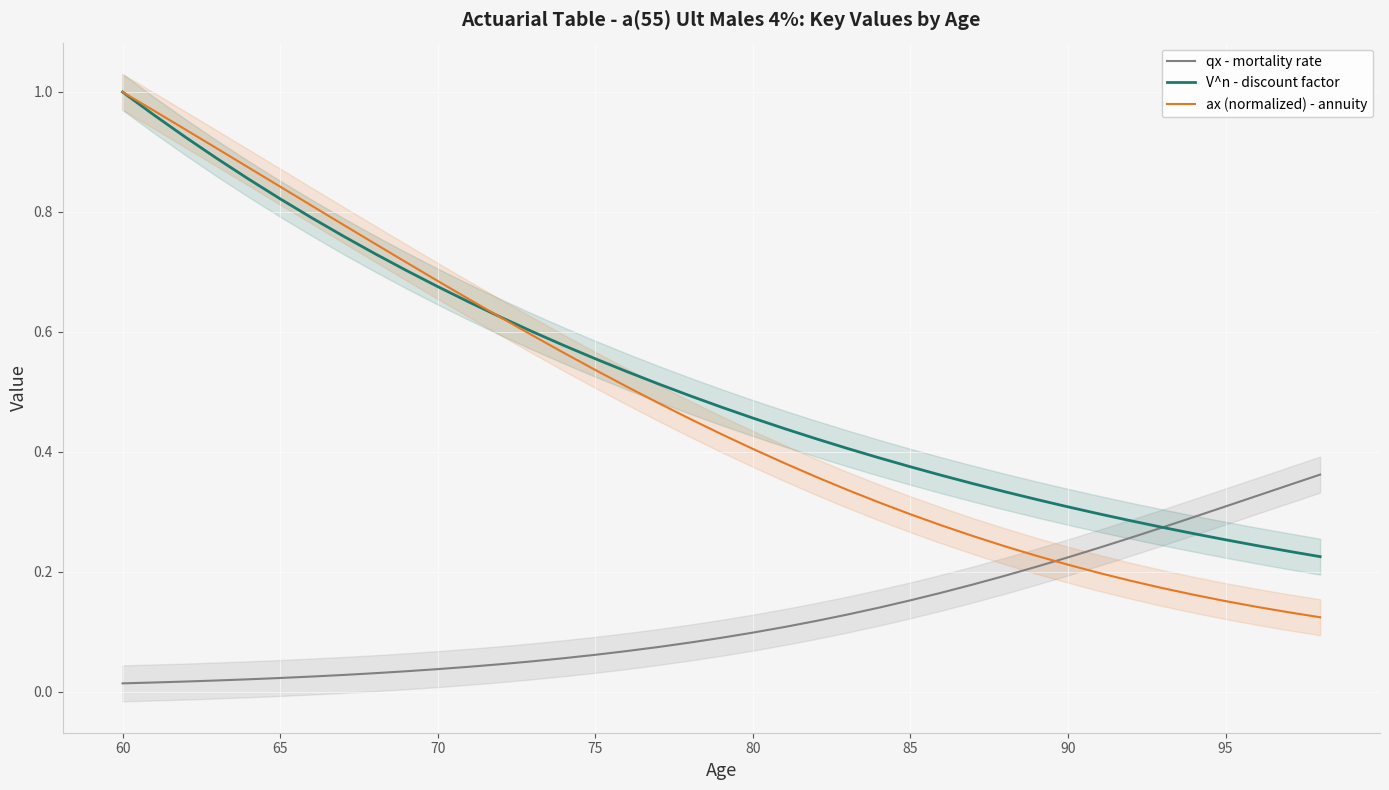

Which series contains the lowest Y value?

qx - mortality rate